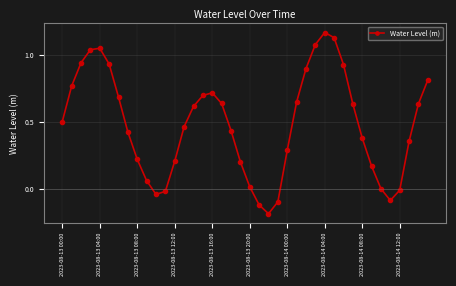

True or false: the data has more than 0 interior local peaks.

True